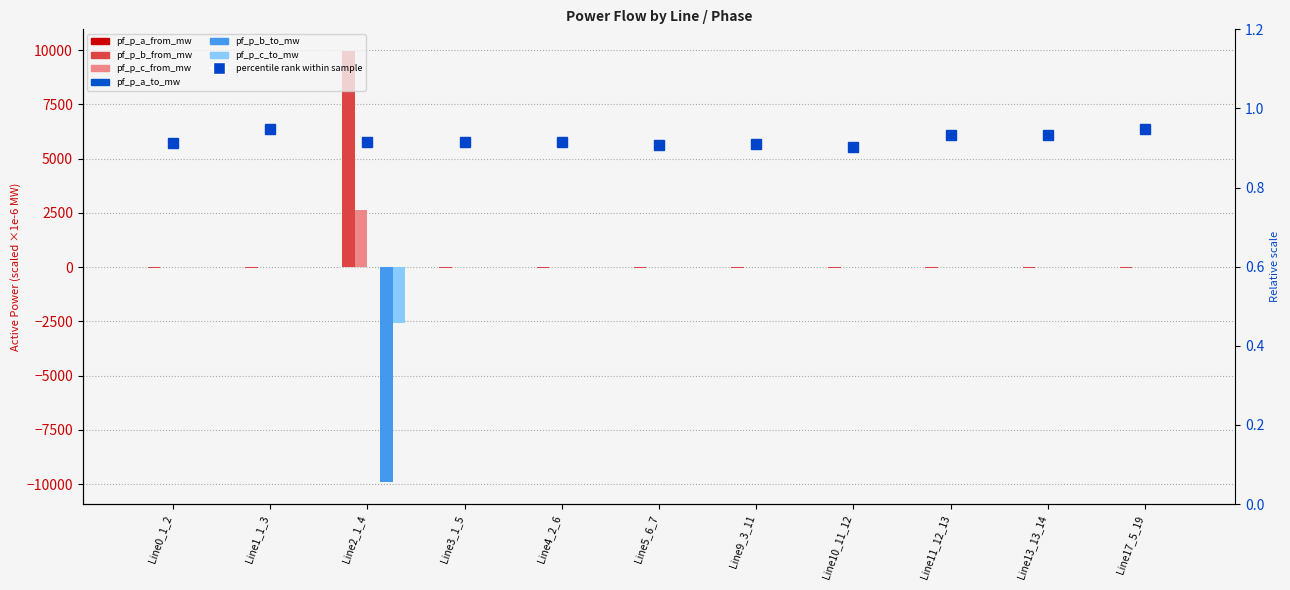

What is the greatest value displayed?

9965.0